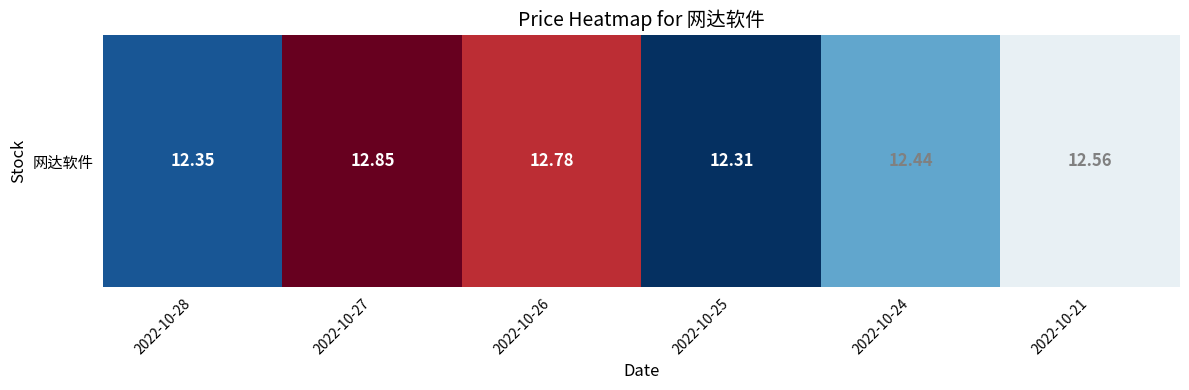

True or false: the data shows 21.4 at 2022-10-24.

False